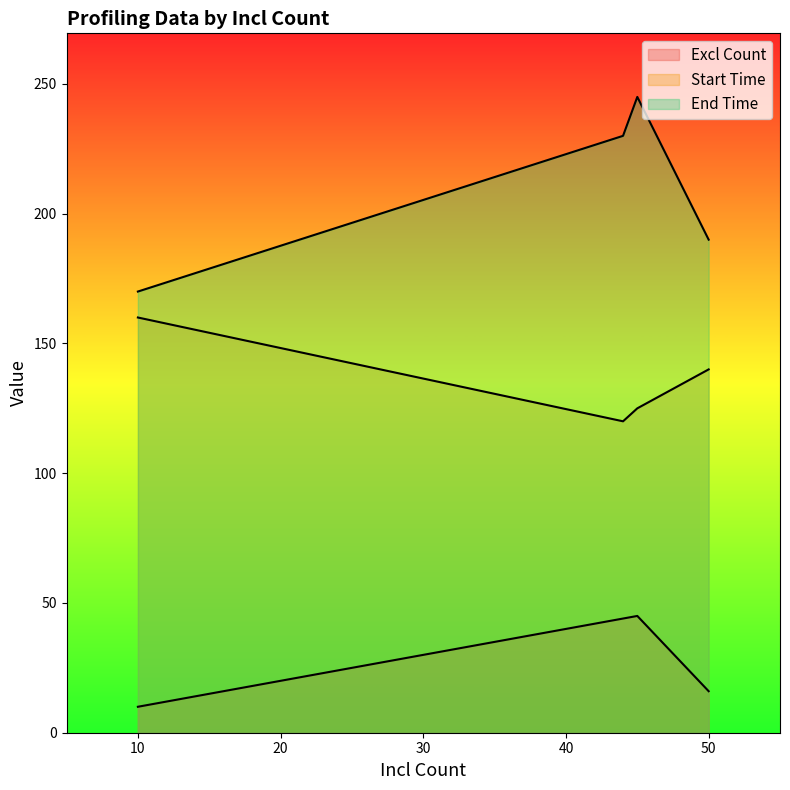

What is the minimum value shown in the chart?

10